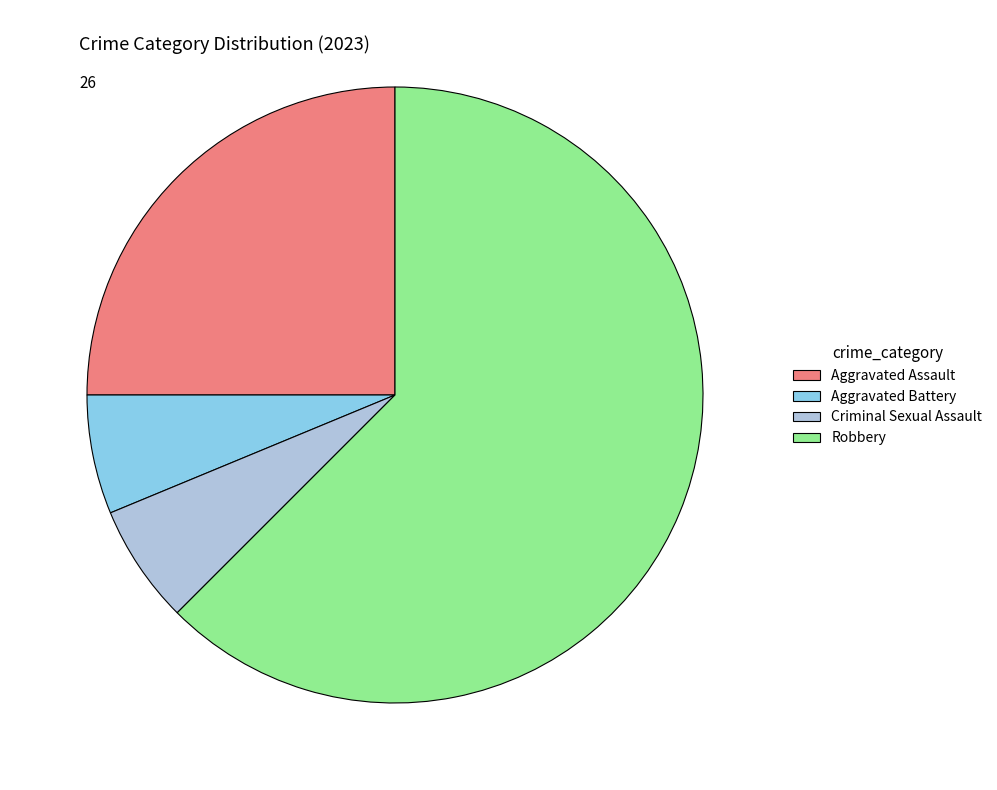

Which category has the biggest portion of the pie?

Robbery